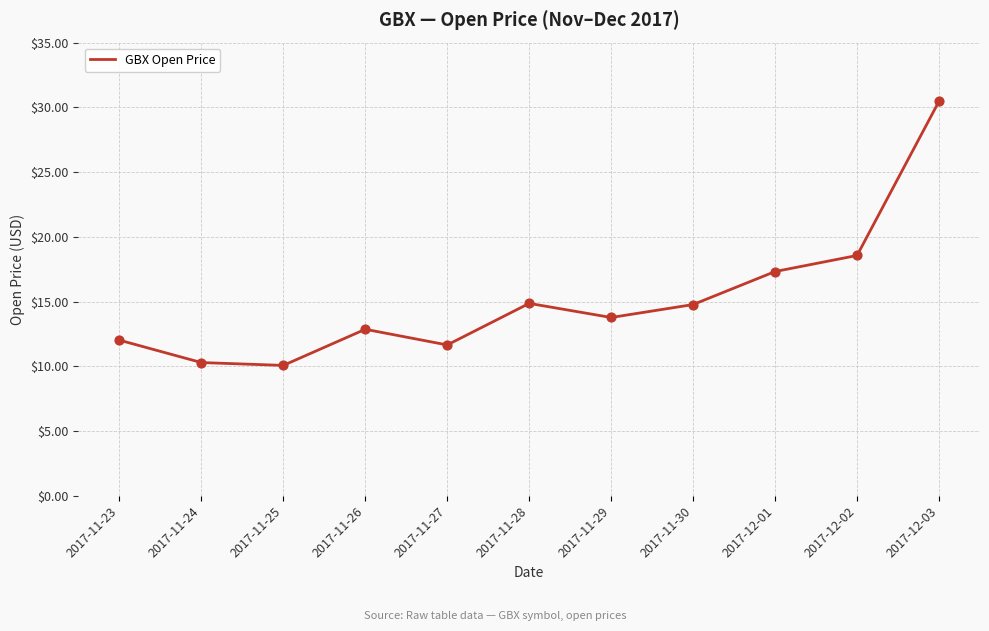

What is the change in value from 2017-11-26 to 2017-11-27?

-1.2